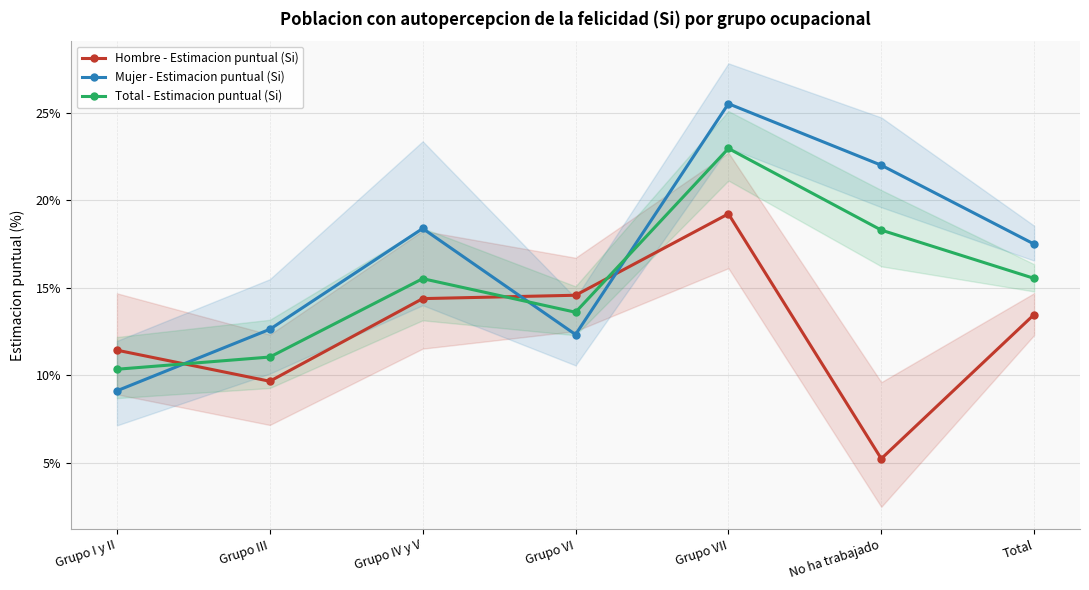

What are all the series names shown in the legend?

Hombre - Estimacion puntual (Si), Mujer - Estimacion puntual (Si), Total - Estimacion puntual (Si)